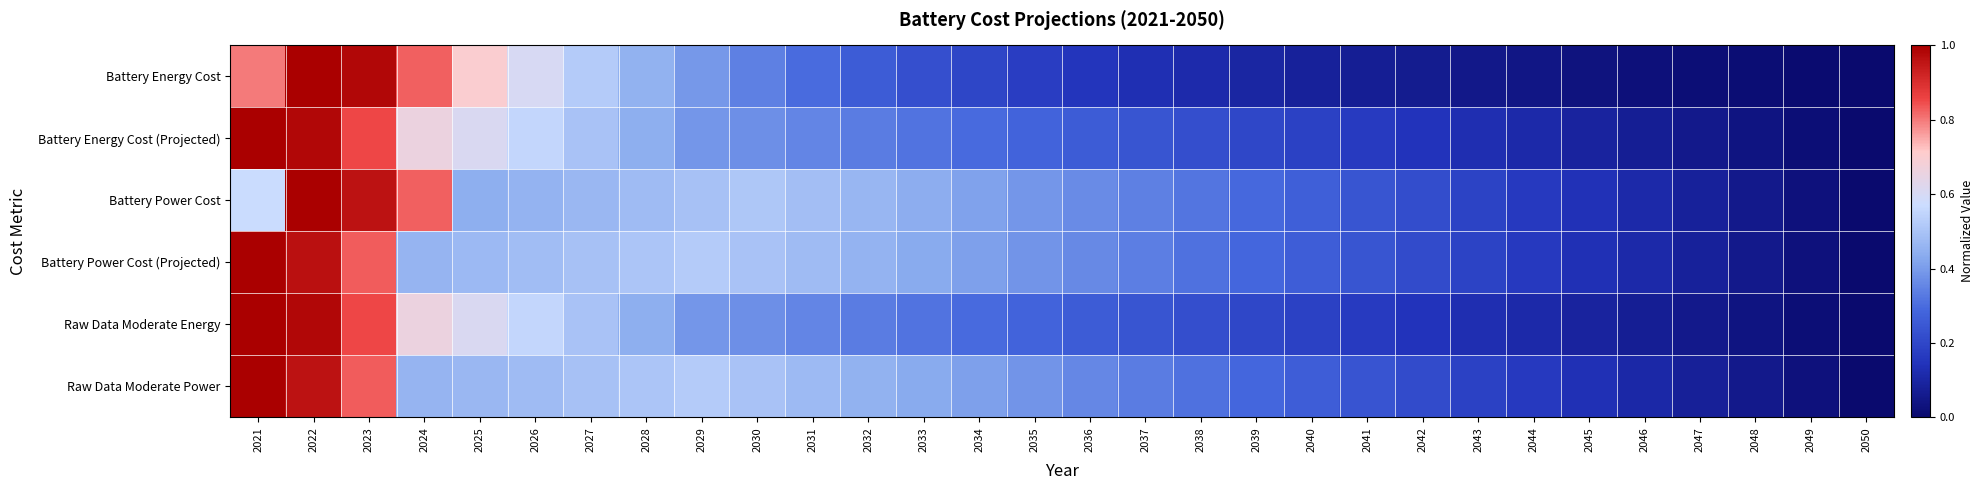

At which category is the sum across all series the highest?

2022